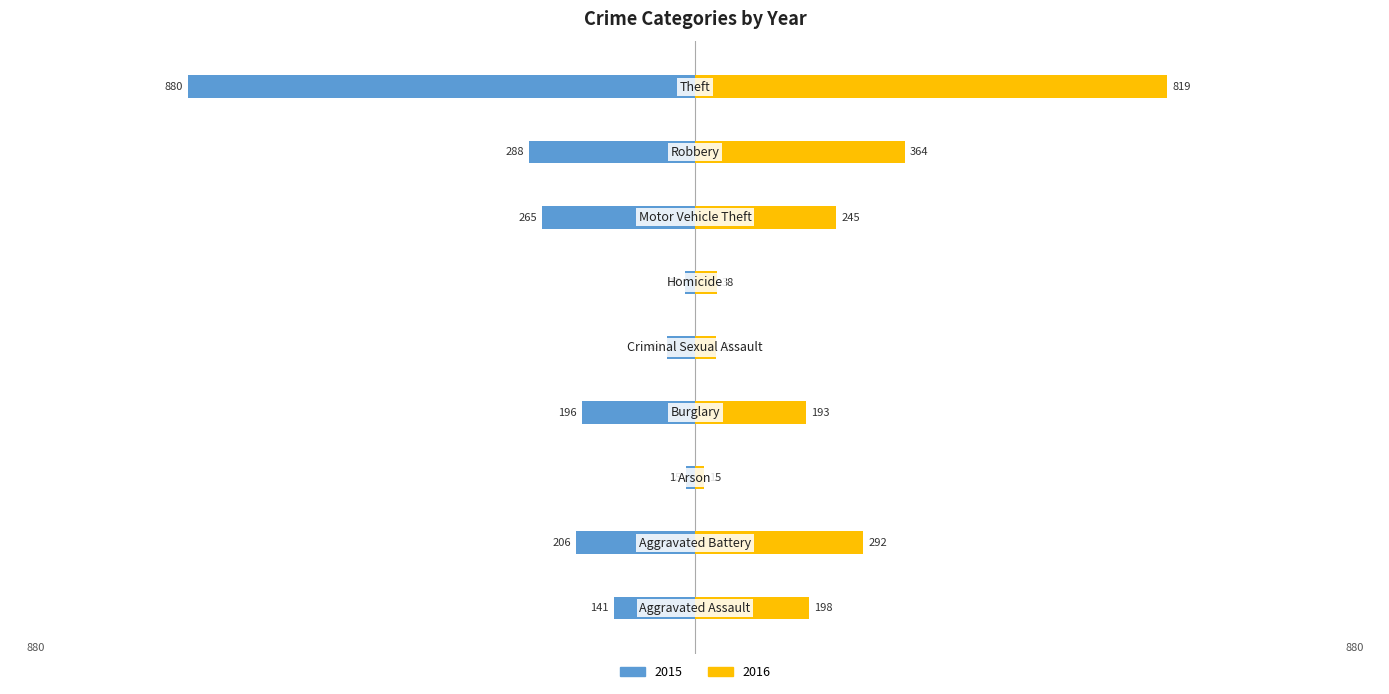

Which series changed the most between Criminal Sexual Assault and Homicide?

2015